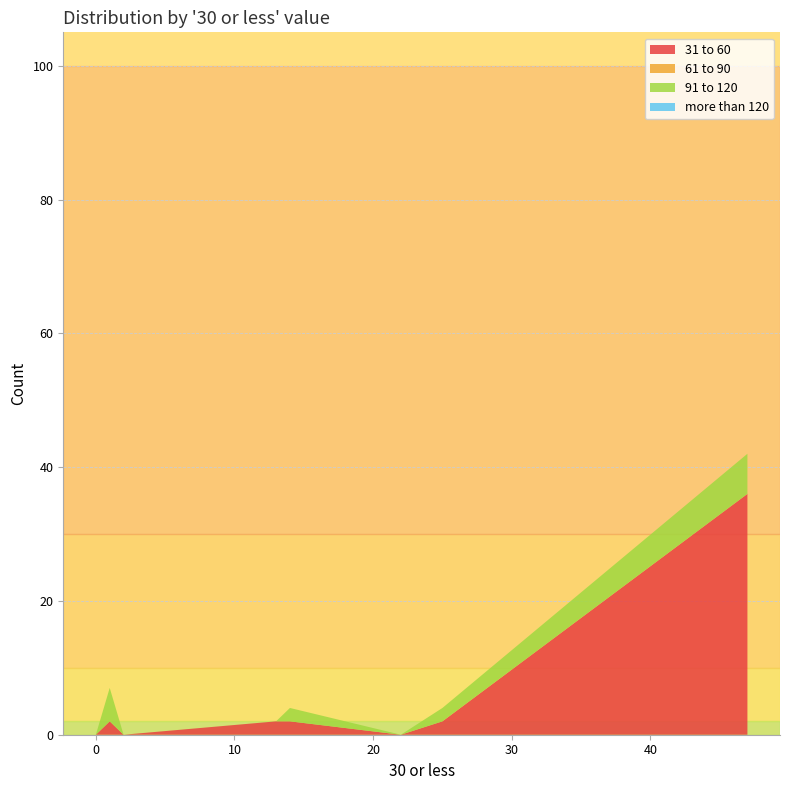

Reading left to right, what are all the values shown in this chart?

31 to 60: 13=2	22=0	0=1	25=2	14=2	0=0	47=36	1=2	0=0	2=0	0=0	0=0
61 to 90: 13=0	22=0	0=0	25=0	14=0	0=0	47=0	1=0	0=0	2=0	0=0	0=0
91 to 120: 13=0	22=0	0=0	25=2	14=2	0=0	47=6	1=5	0=0	2=0	0=0	0=0
more than 120: 13=0	22=0	0=0	25=0	14=0	0=0	47=0	1=0	0=0	2=0	0=0	0=0